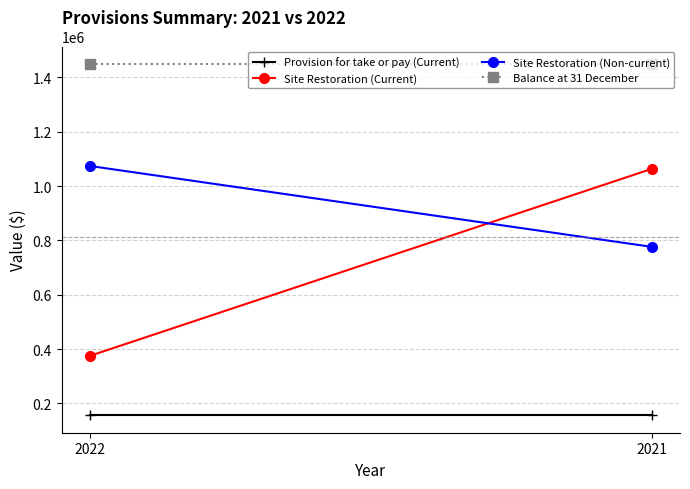

Which category has the highest value in the Site Restoration (Current) series?

2021